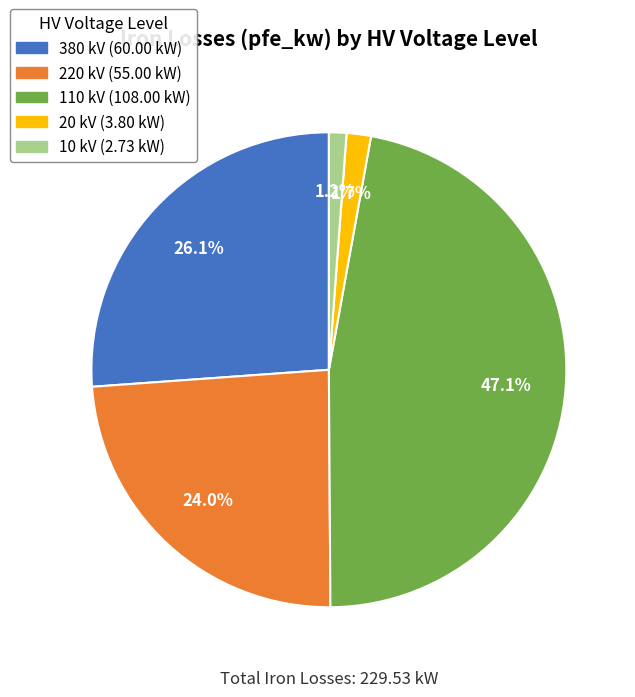

Does any single category account for the majority?

No